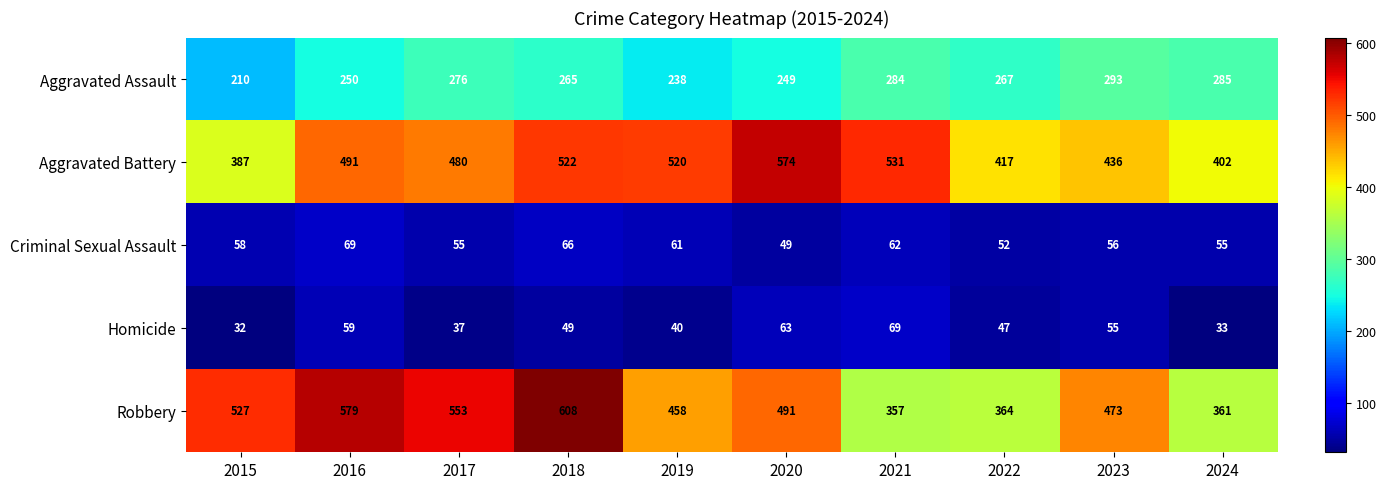

The Homicide series shows 44 at 2021. True or false?

False